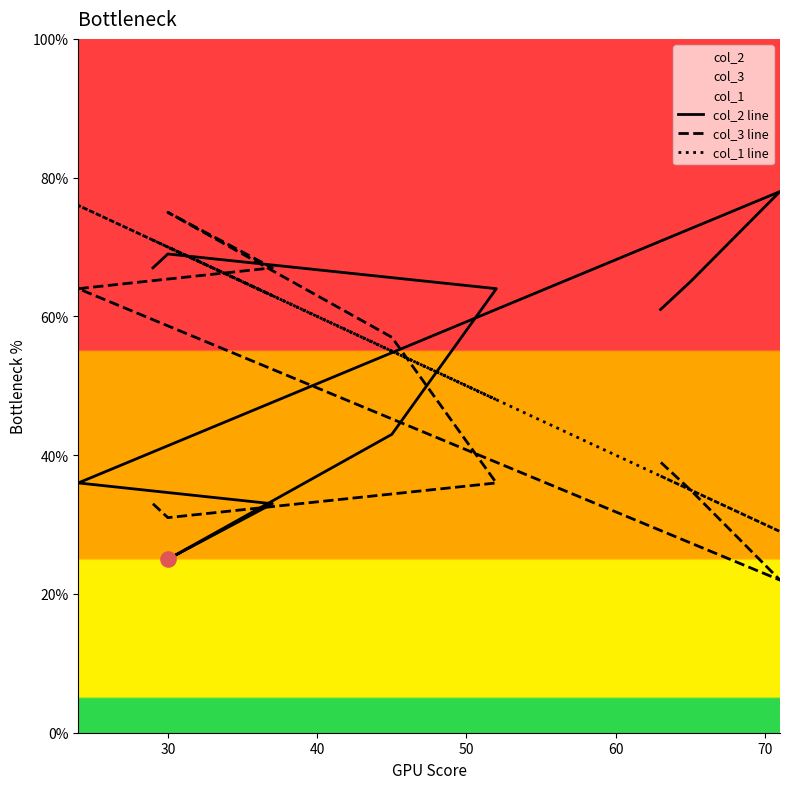

Which series contains the lowest Y value?

col_3 line